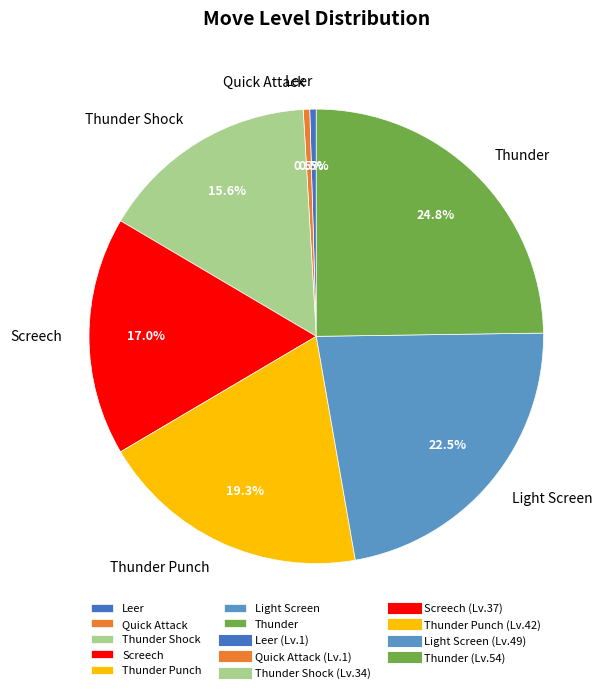

Between Quick Attack and Screech, which is larger?

Screech